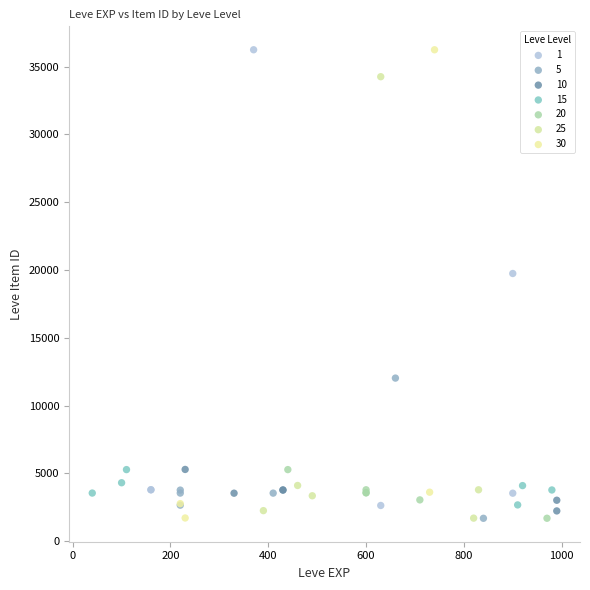

Which series has the largest Y range (max minus min)?

30